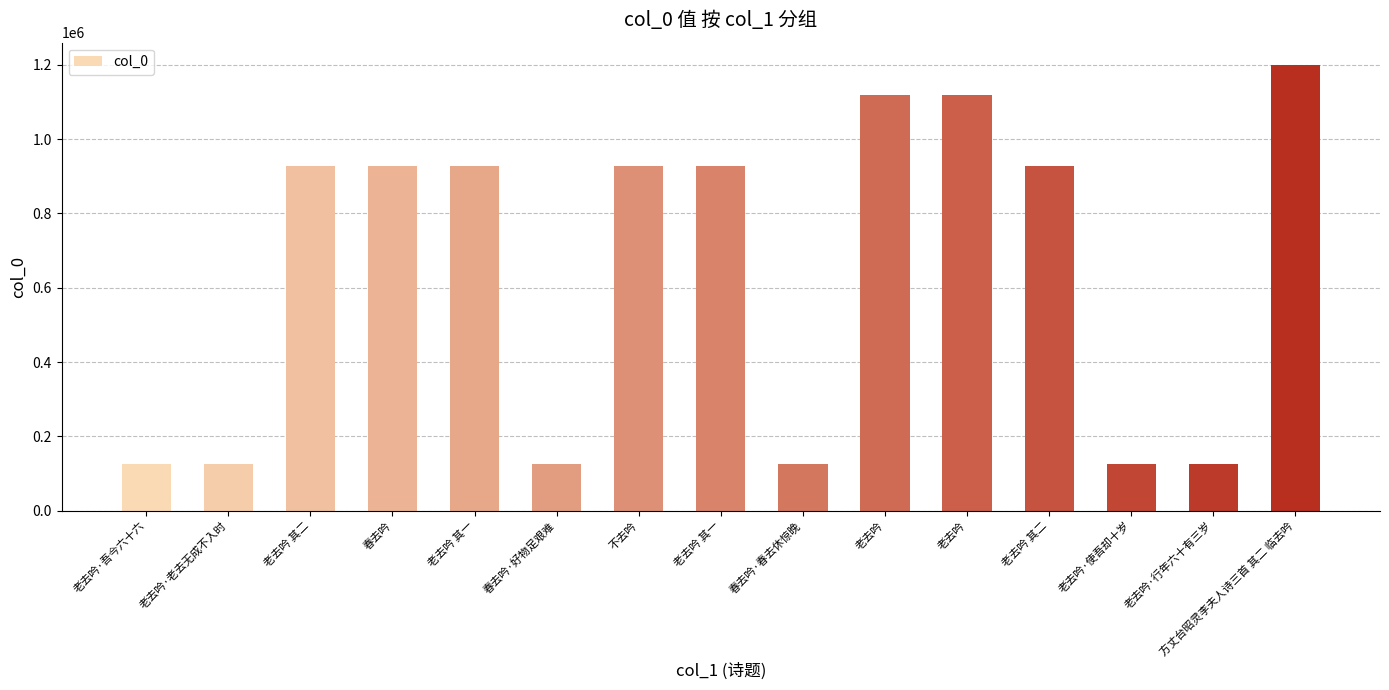

Which label corresponds to the smallest value in the chart?

老去吟·行年六十有三岁